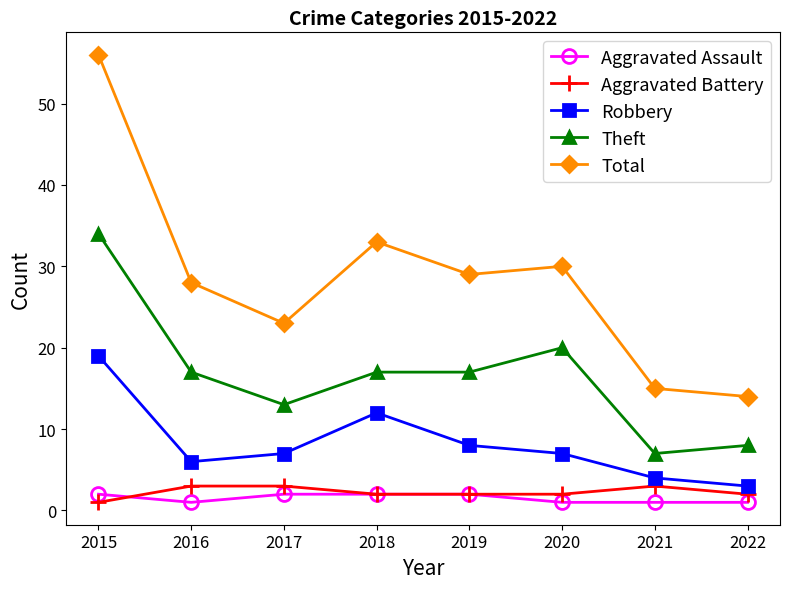

At which category does Total reach its first local peak?

2018